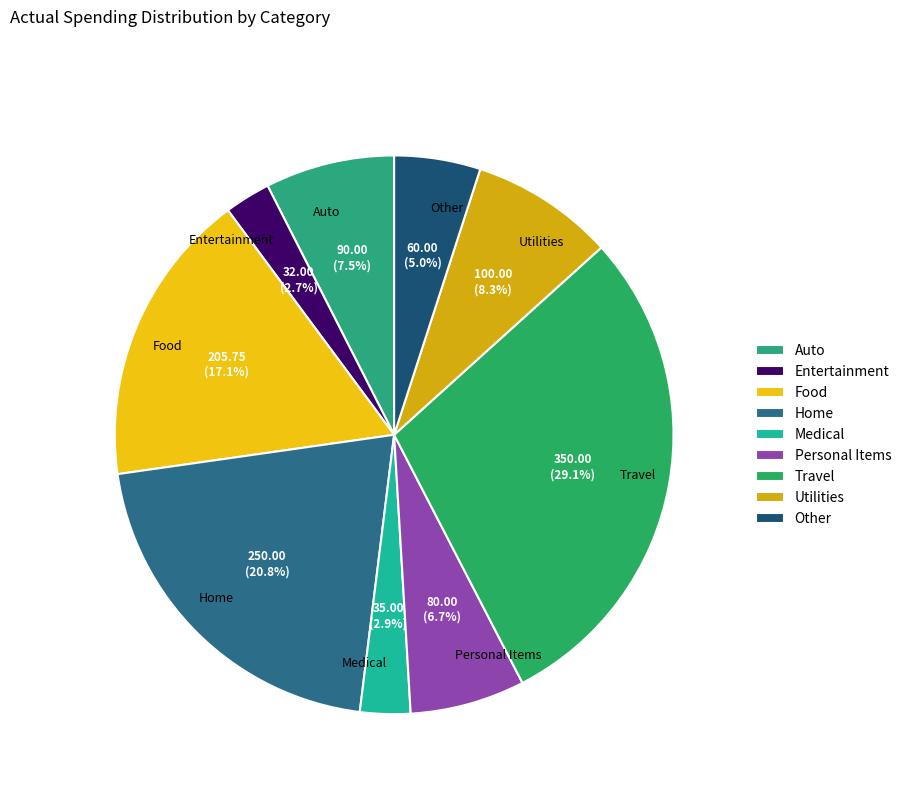

To the nearest percent, what percentage of the pie is Entertainment?

3%